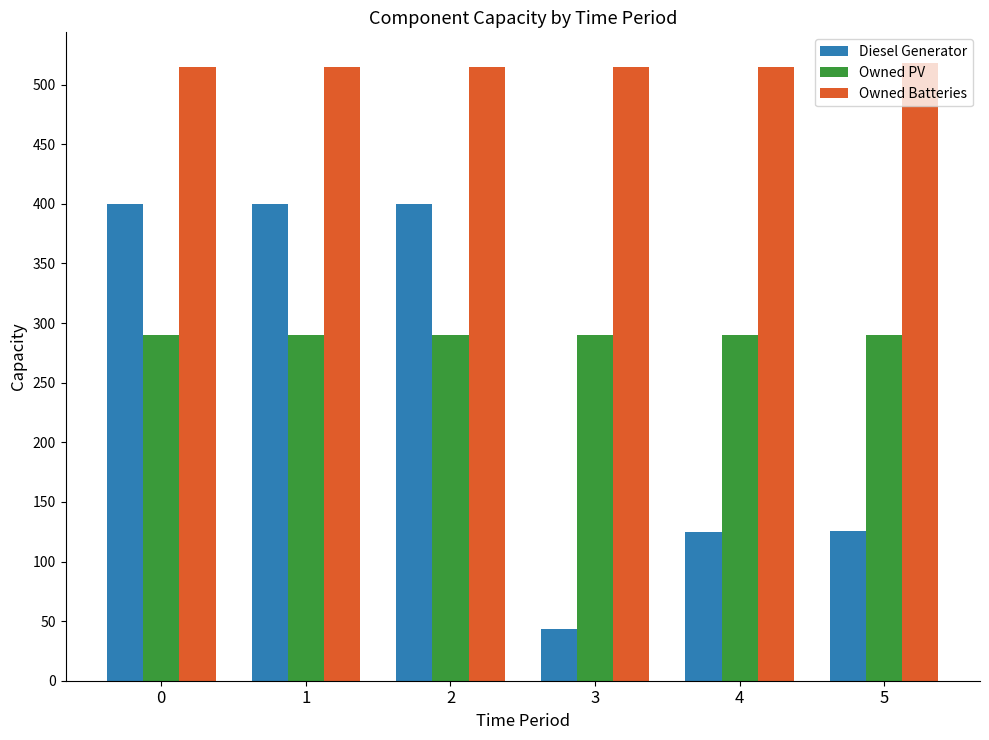

How many bars are there in each group?

3